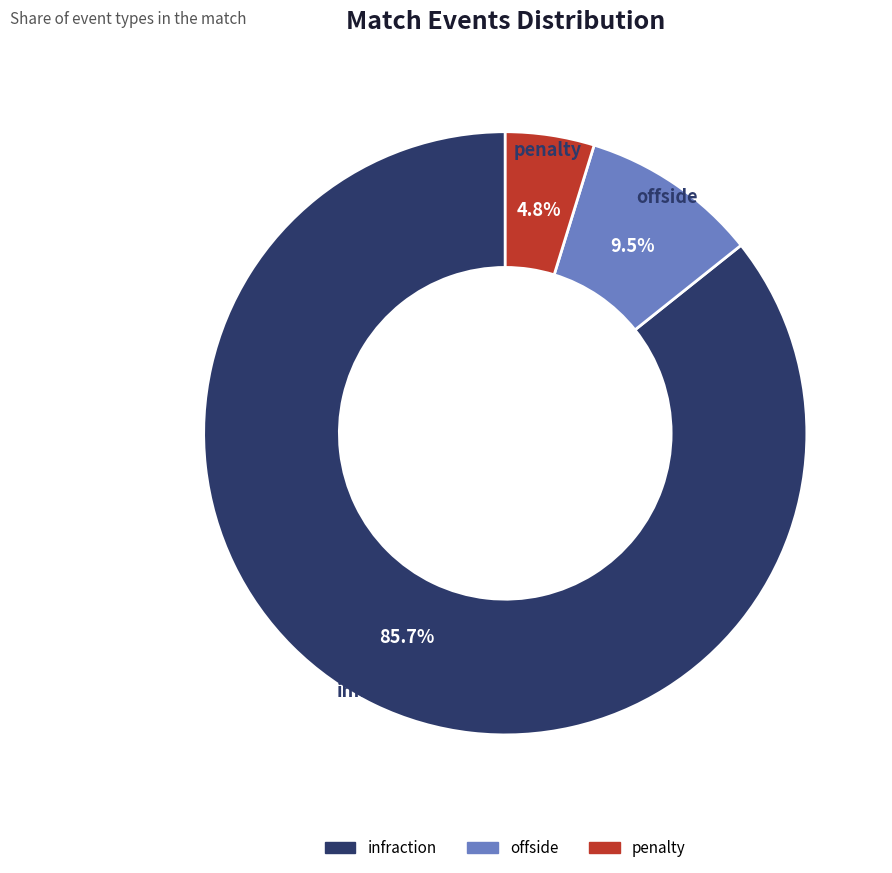

Is there any slice that represents more than half of the pie?

Yes